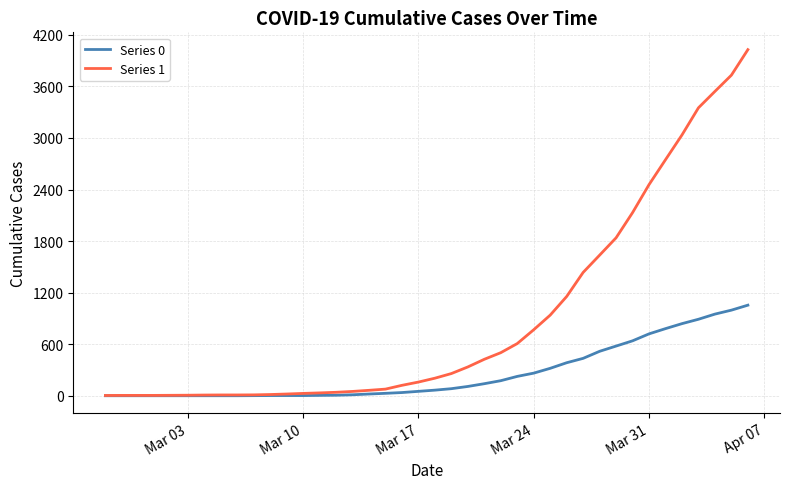

Which series has the largest range (max minus min)?

Series 1